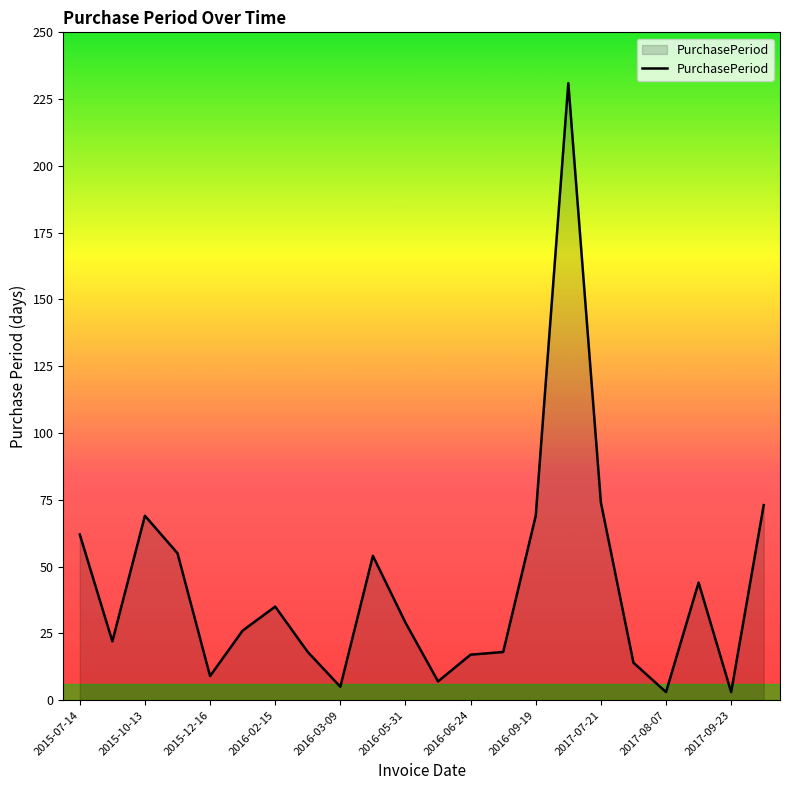

How many lines are shown in the chart?

1